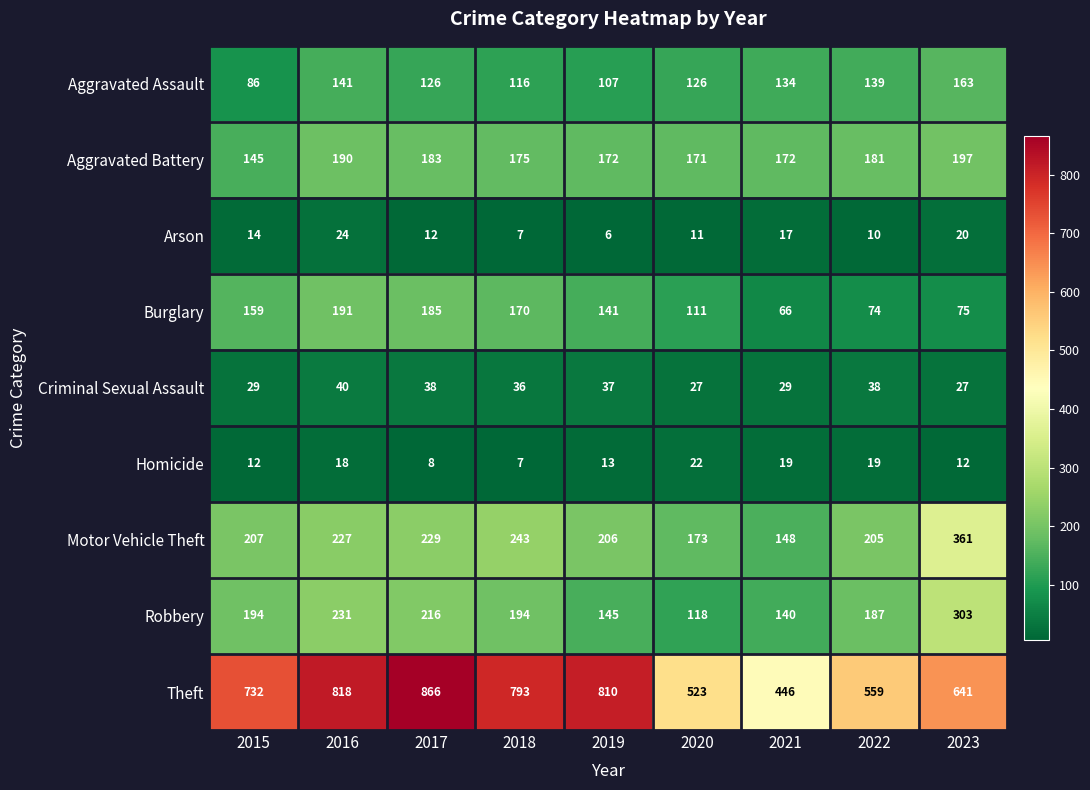

True or false: Criminal Sexual Assault has a value of 15 at 2017.

False